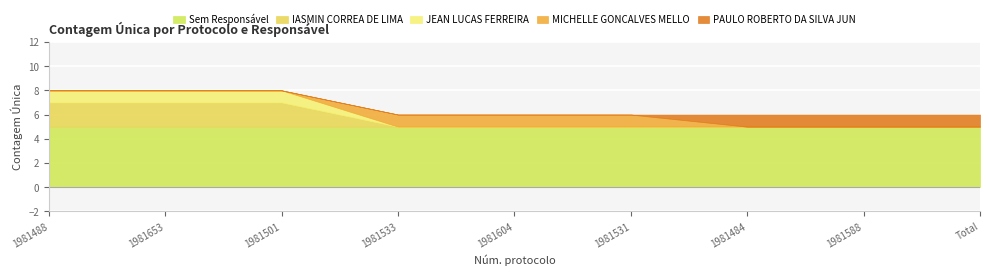

True or false: IASMIN CORREA DE LIMA and PAULO ROBERTO DA SILVA JUN intersect in this chart.

False